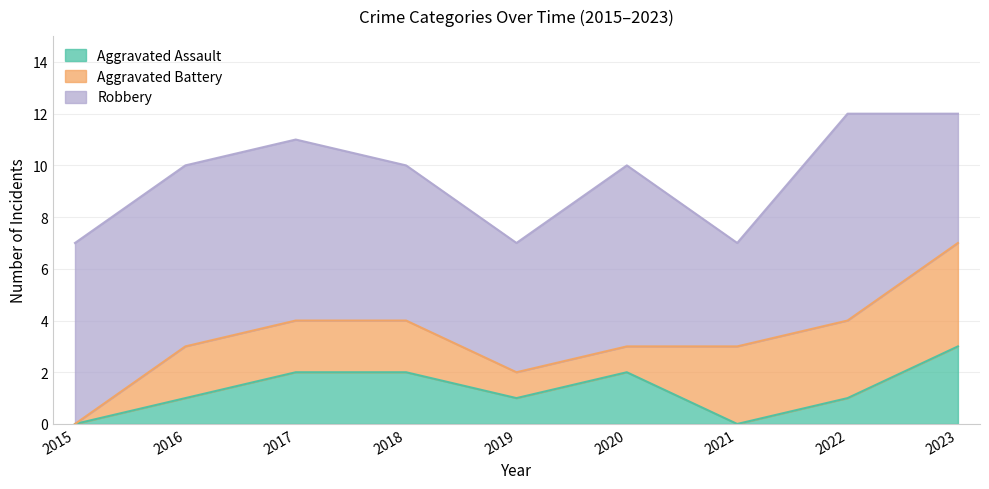

Between which two adjacent categories do Aggravated Assault and Aggravated Battery first intersect?

2020 and 2021